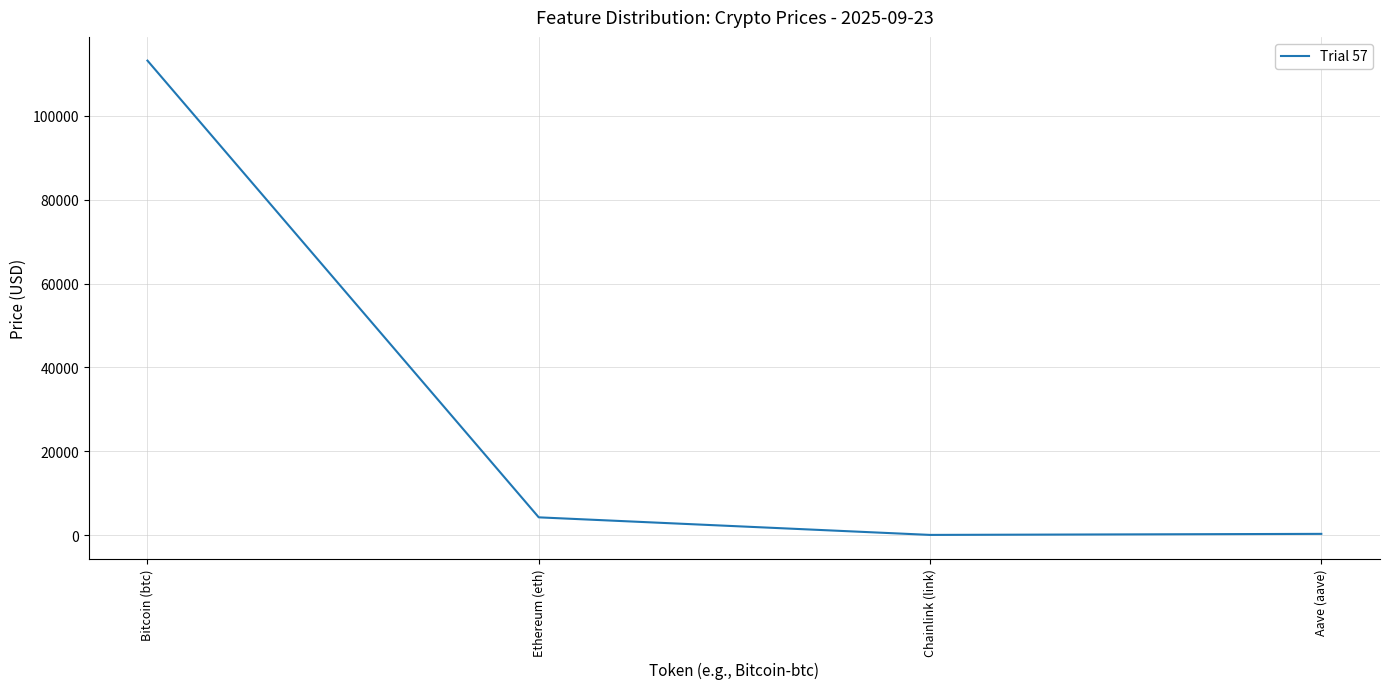

The chart shows a value of 4214.5 at Ethereum (eth). True or false?

True